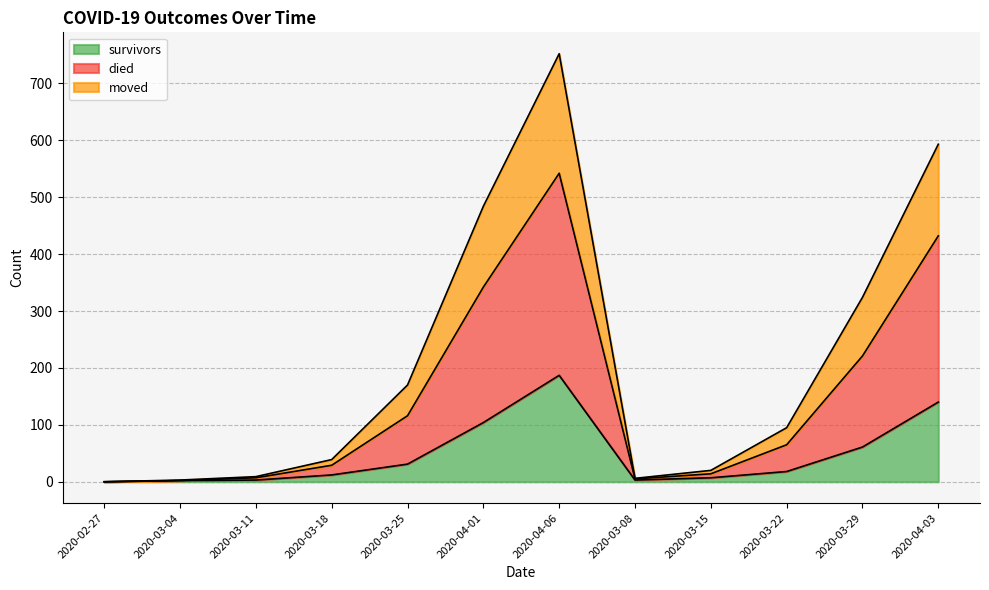

How many series are shown in this chart?

3